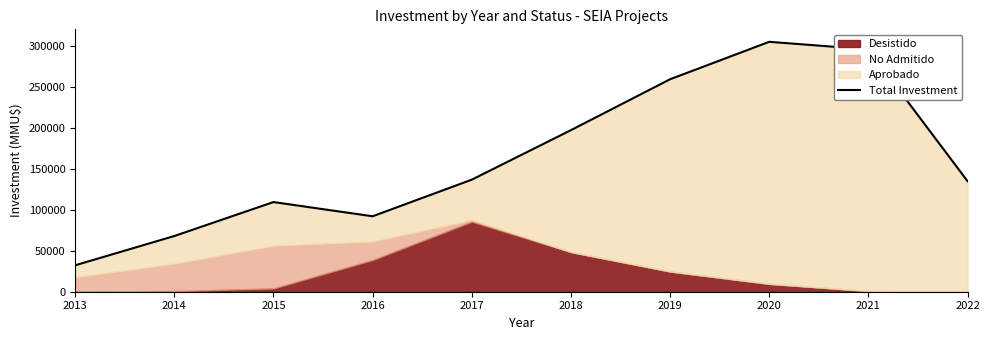

Reading right to left, what are all the values shown in this chart?

134792	295500	304734	259098	197027	136638	91998	109330	67927	32221